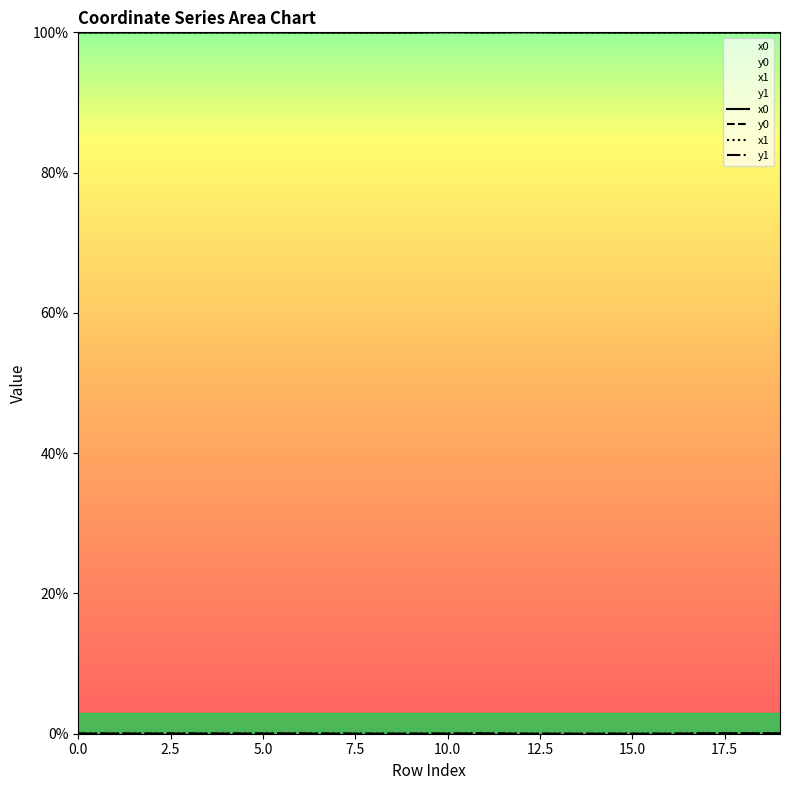

In x1, how many points are lower than both neighbors (excluding endpoints)?

8